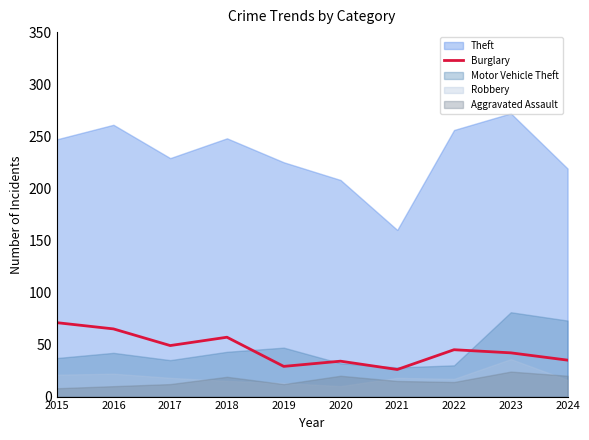

True or false: Burglary has a value of 26 at 2021.

True